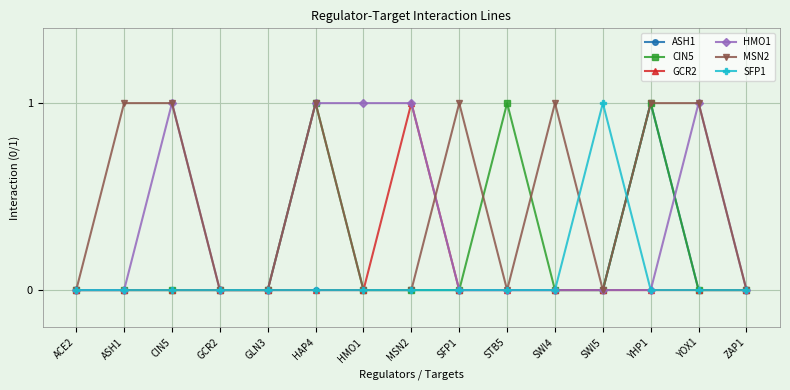

Which series has the largest total across all categories?

MSN2